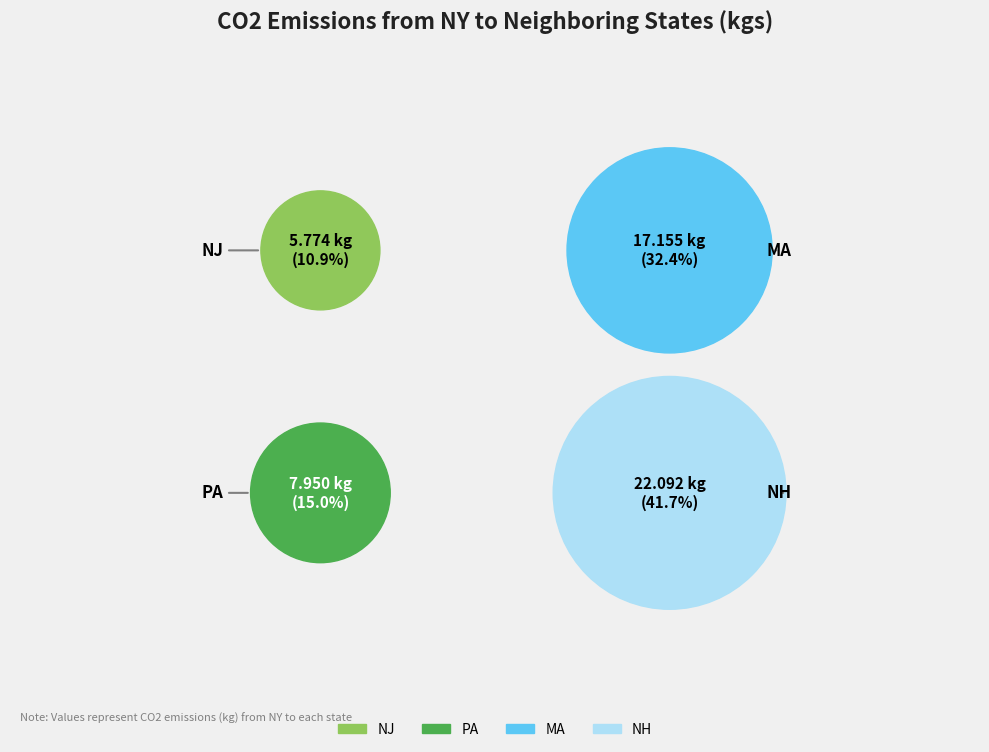

Rank the categories by value from highest to lowest.

NH, MA, PA, NJ